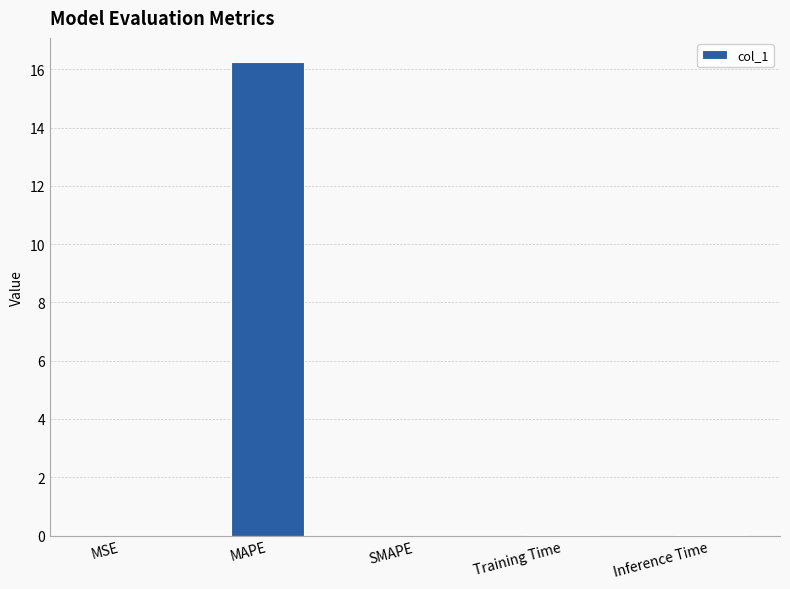

What is the sum of the values at MAPE and SMAPE?

16.3